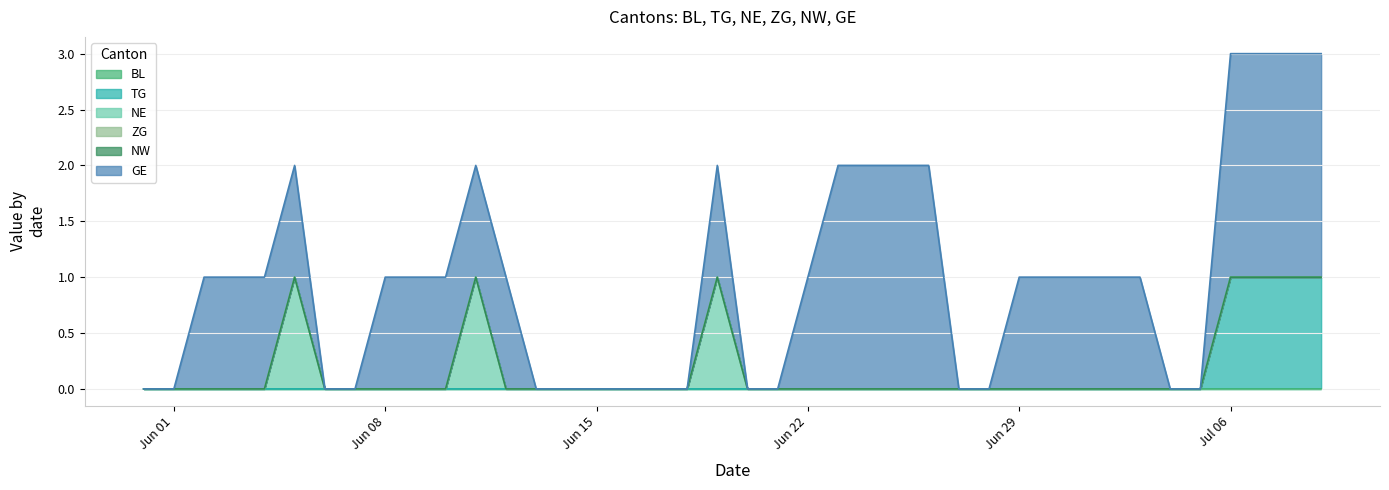

True or false: ZG and NW intersect in this chart.

False